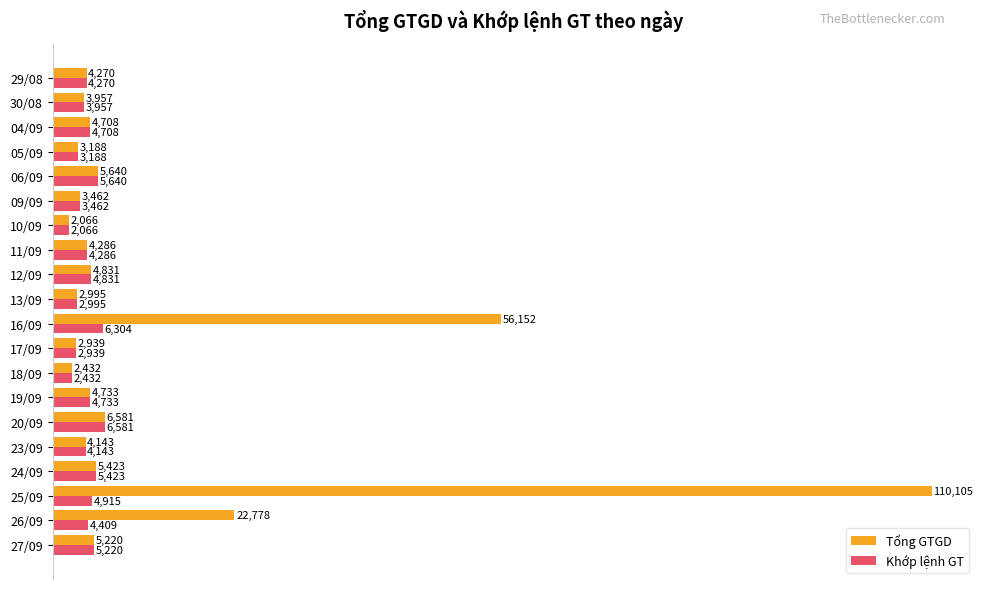

True or false: Khớp lệnh GT has a value of 4831 at 12/09.

True